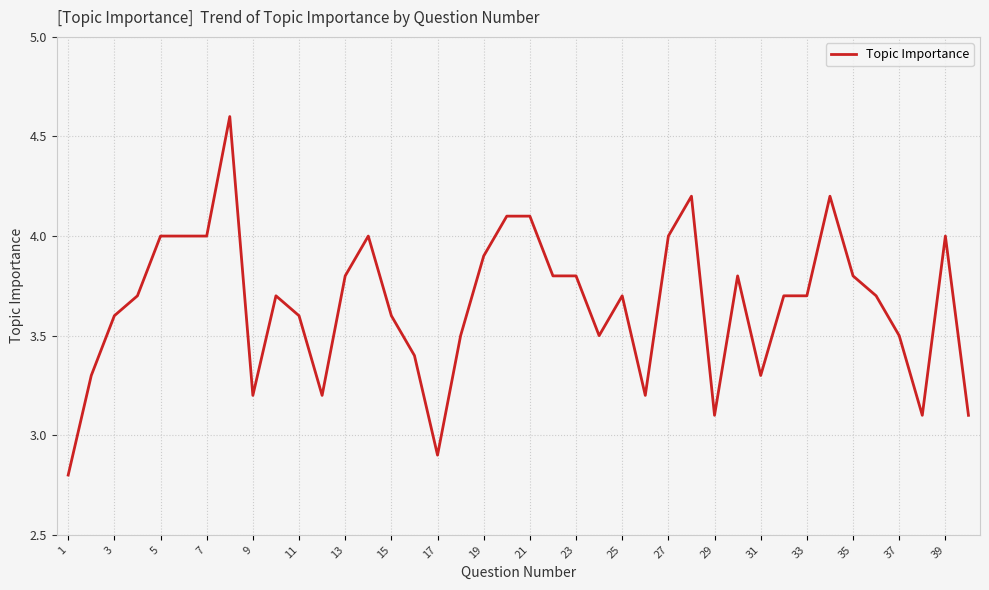

What is the greatest value displayed?

4.6